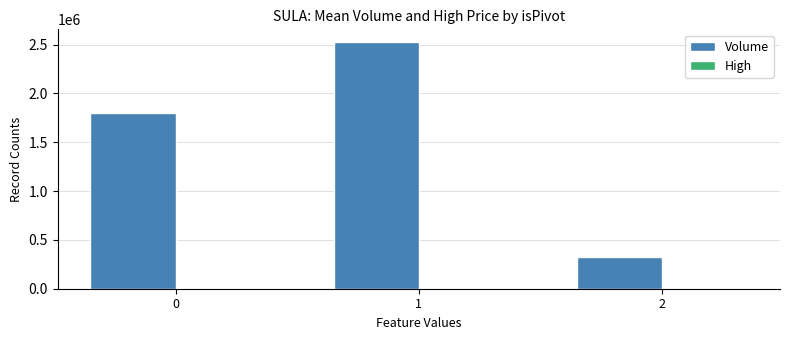

Which series has the largest total across all categories?

Volume